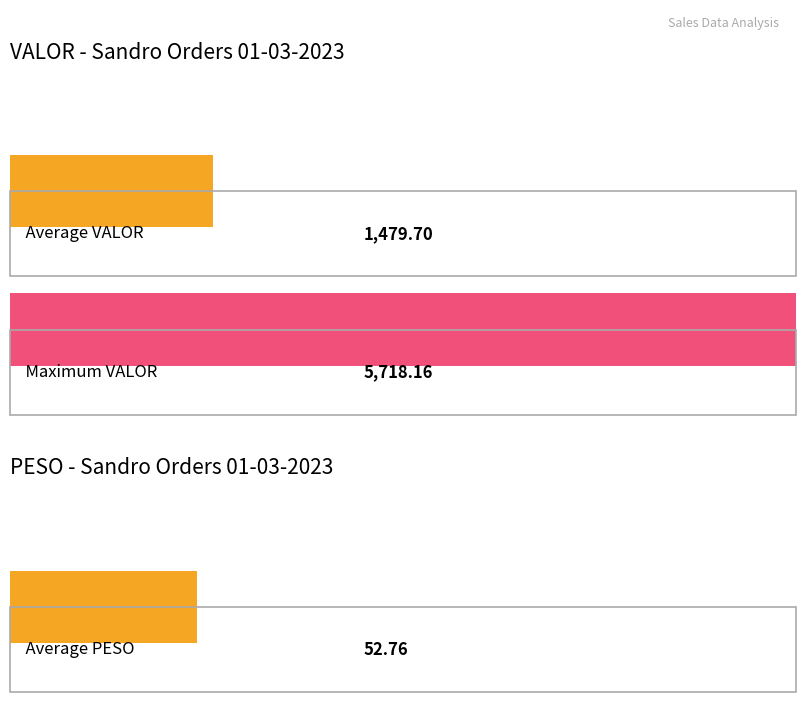

At how many categories does at least one series exceed 5240?

1